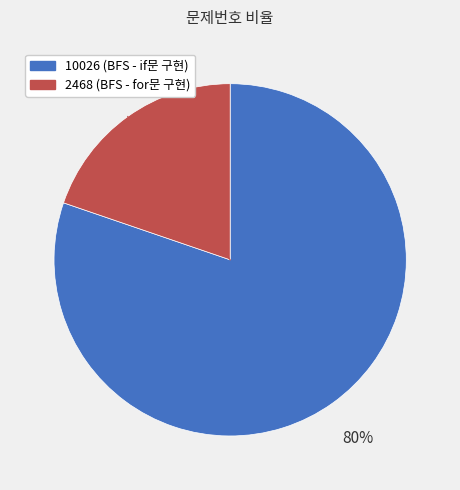

To the nearest percent, what is the difference between the largest and smallest slice percentages?

60%